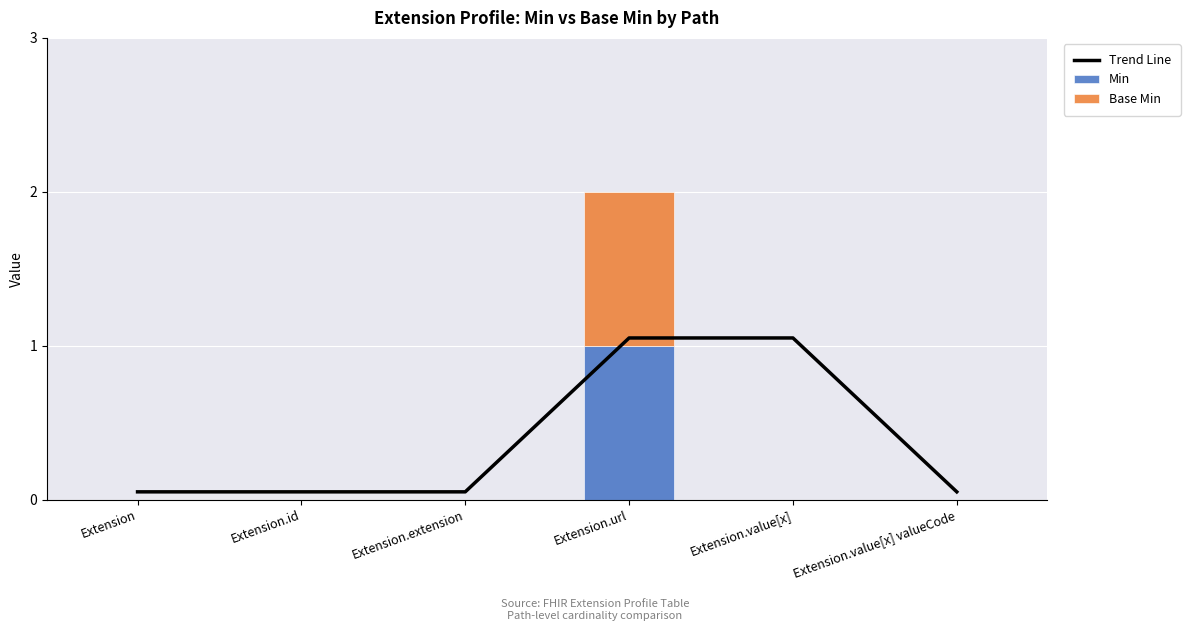

The value of Trend Line at Extension.extension is 0.1. True or false?

True